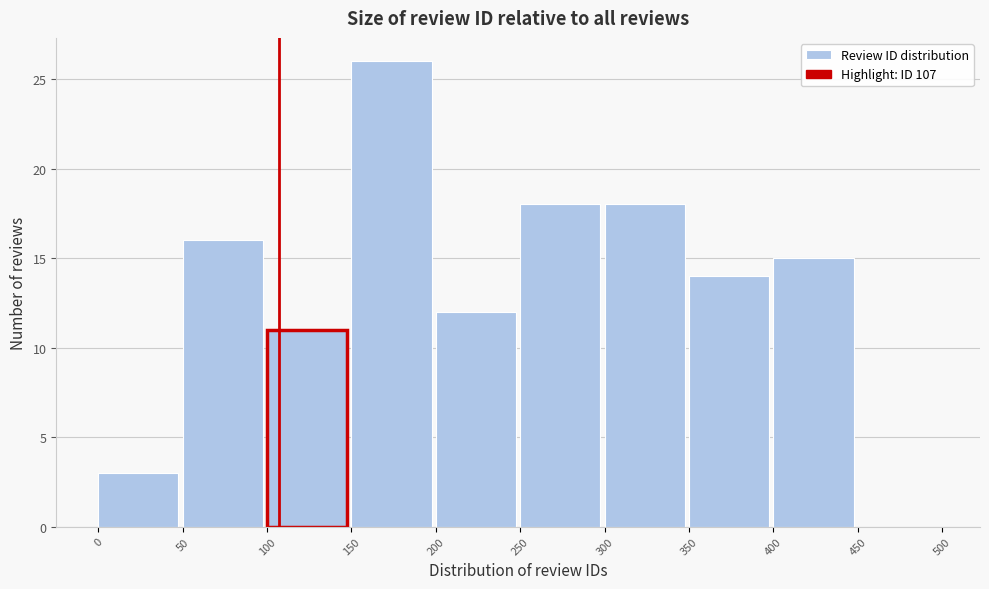

Reading left to right, transcribe this chart: for each bar, give the range it covers on the x-axis and its height. The values are not printed on the chart, so give them approximately, as read against the axis.

0 to 50: 3
50 to 100: 16
100 to 150: 11
150 to 200: 26
200 to 250: 12
250 to 300: 18
300 to 350: 18
350 to 400: 14
400 to 450: 15
450 to 500: 0